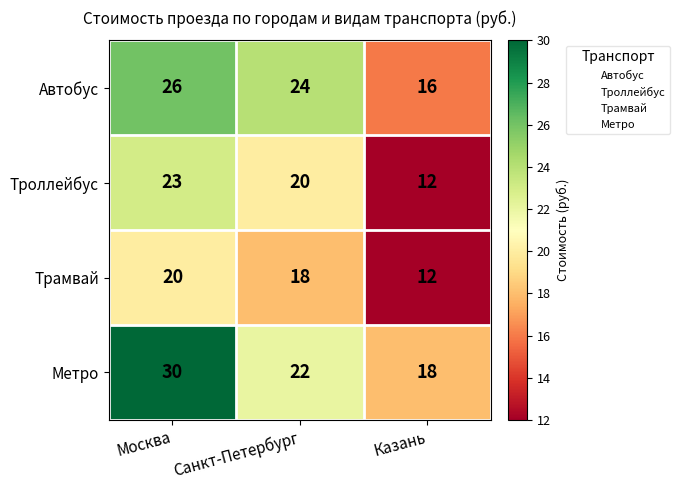

How many data points in Метро are less than 22?

1